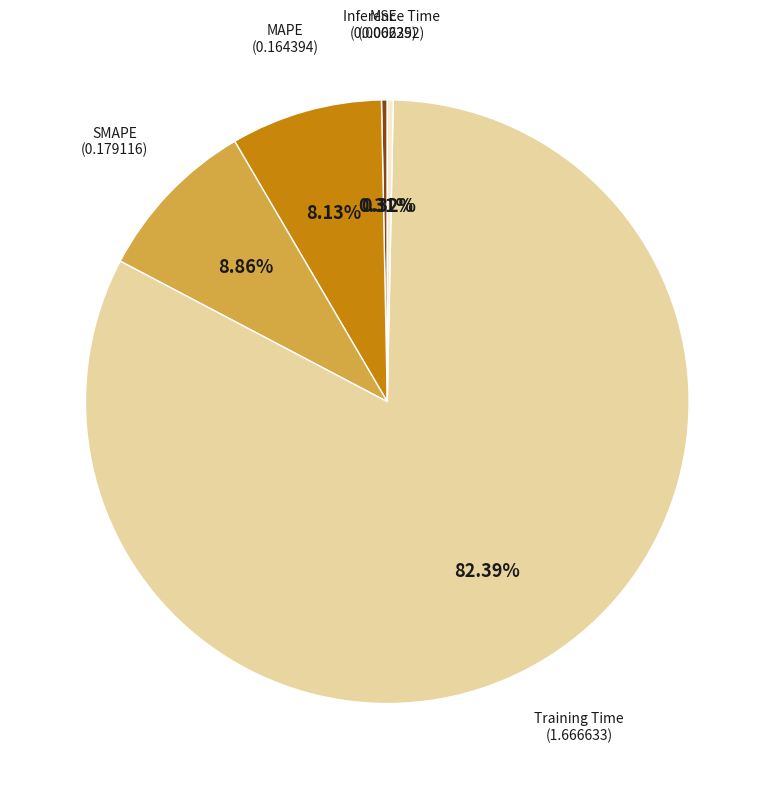

Is there a majority slice in this chart?

Yes